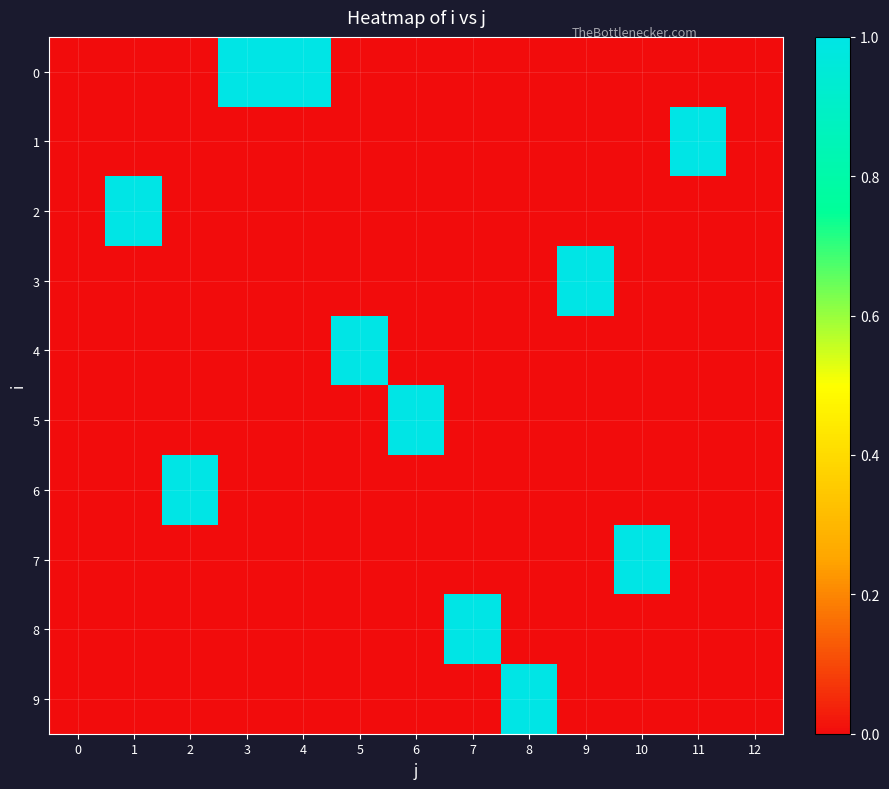

Reading left to right, extract all data points from this chart.

row_0: 0=0	1=0	2=0	3=1	4=1	5=0	6=0	7=0	8=0	9=0	10=0	11=0	12=0
row_1: 0=0	1=0	2=0	3=0	4=0	5=0	6=0	7=0	8=0	9=0	10=0	11=1	12=0
row_2: 0=0	1=1	2=0	3=0	4=0	5=0	6=0	7=0	8=0	9=0	10=0	11=0	12=0
row_3: 0=0	1=0	2=0	3=0	4=0	5=0	6=0	7=0	8=0	9=1	10=0	11=0	12=0
row_4: 0=0	1=0	2=0	3=0	4=0	5=1	6=0	7=0	8=0	9=0	10=0	11=0	12=0
row_5: 0=0	1=0	2=0	3=0	4=0	5=0	6=1	7=0	8=0	9=0	10=0	11=0	12=0
row_6: 0=0	1=0	2=1	3=0	4=0	5=0	6=0	7=0	8=0	9=0	10=0	11=0	12=0
row_7: 0=0	1=0	2=0	3=0	4=0	5=0	6=0	7=0	8=0	9=0	10=1	11=0	12=0
row_8: 0=0	1=0	2=0	3=0	4=0	5=0	6=0	7=1	8=0	9=0	10=0	11=0	12=0
row_9: 0=0	1=0	2=0	3=0	4=0	5=0	6=0	7=0	8=1	9=0	10=0	11=0	12=0